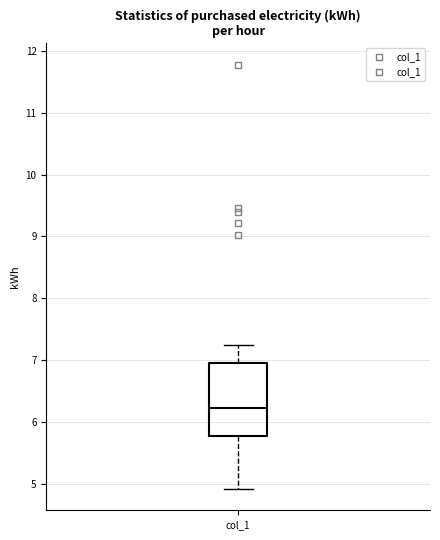

Read this box plot against the y-axis: the position of the median line, the range covered by the box, and the ends of both whiskers. The values are not printed on the chart, so give them approximately, as read against the axis.

median 6.2, box 5.8 to 7.0, whiskers 4.9 to 7.2